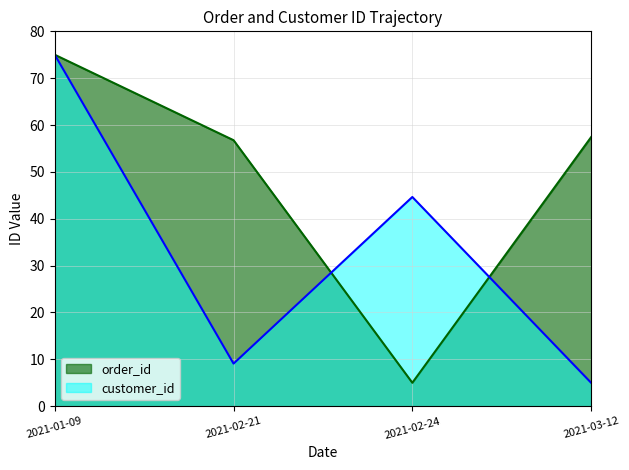

What is the difference between the maximum and minimum values in the order_id series?

70.0